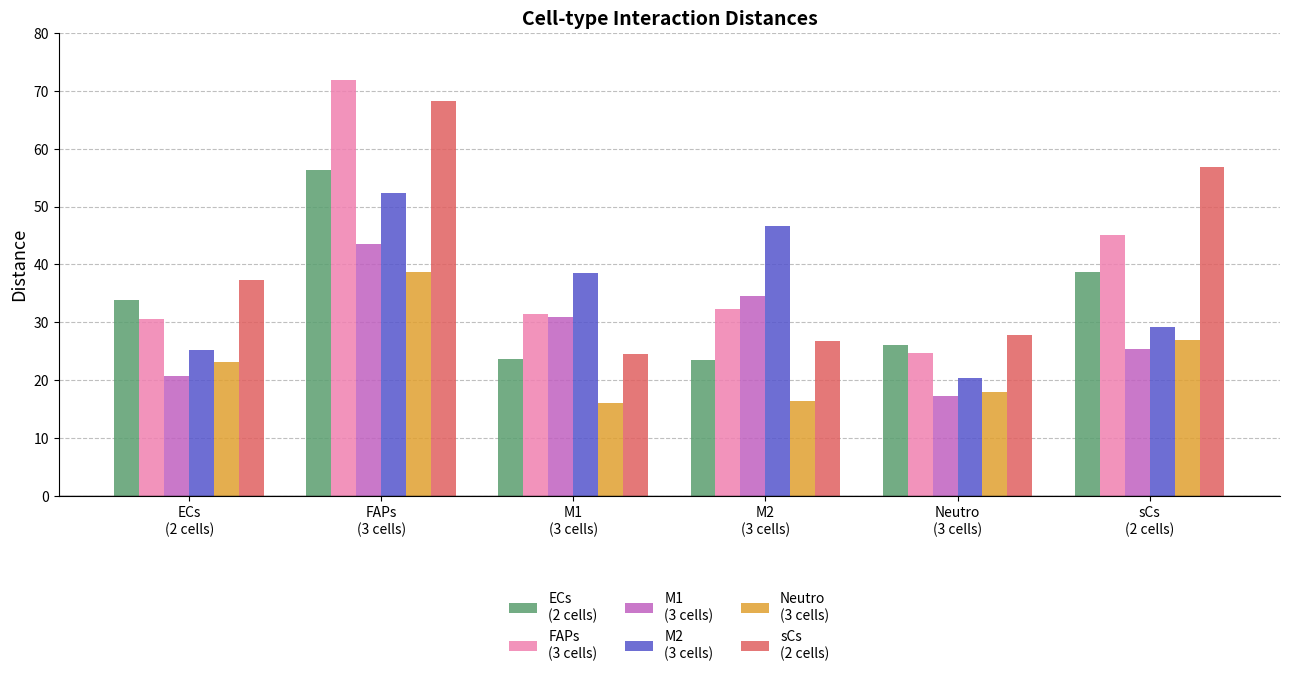

What is the maximum value shown in the chart?

71.8